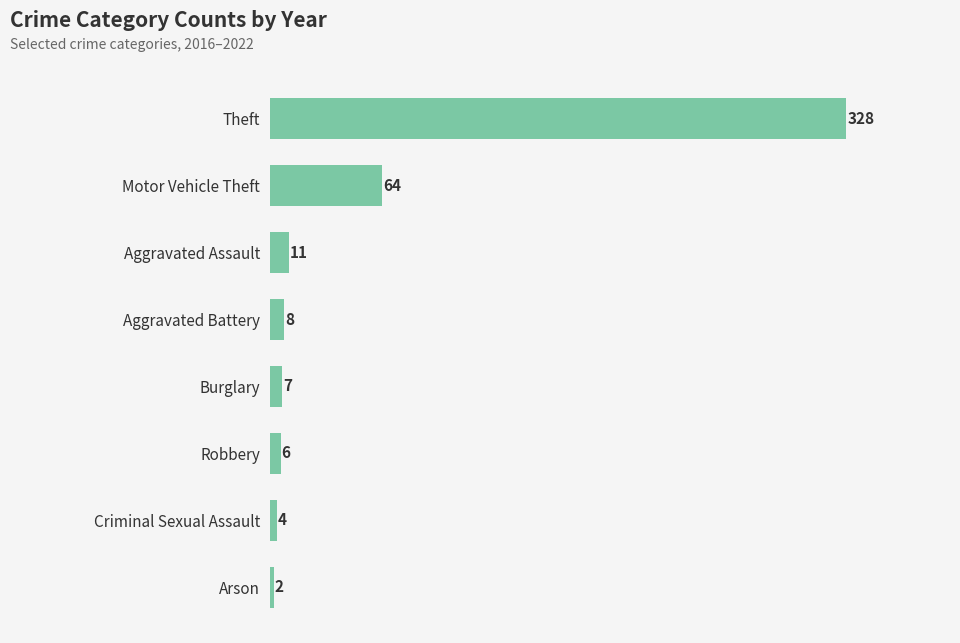

How many series are shown in this chart?

1